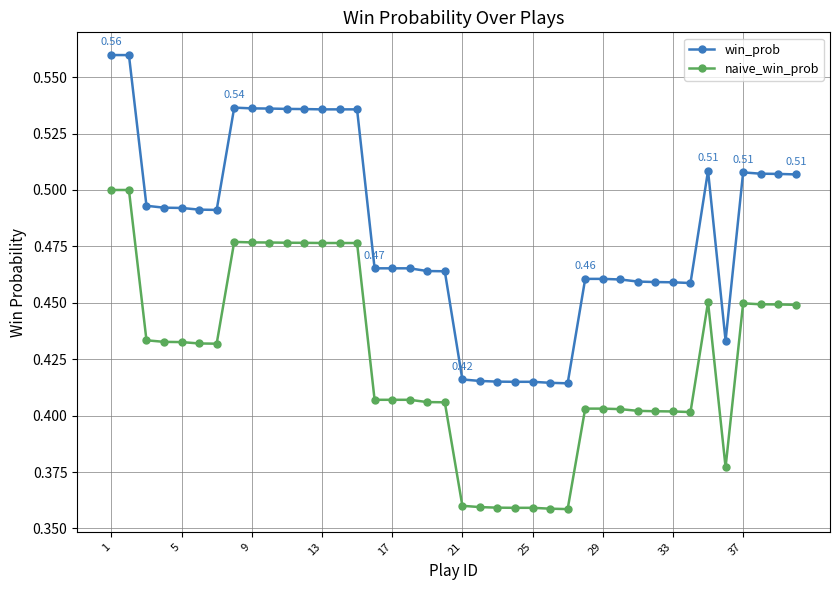

Which series has the largest total across all categories?

win_prob